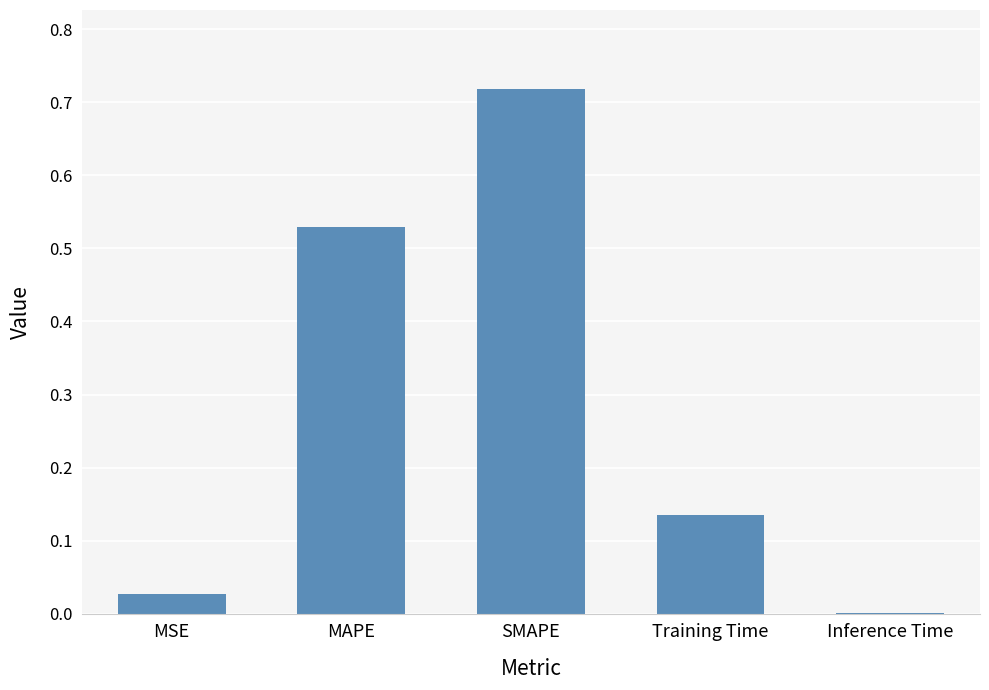

True or false: the data shows 0.0 at Inference Time.

True